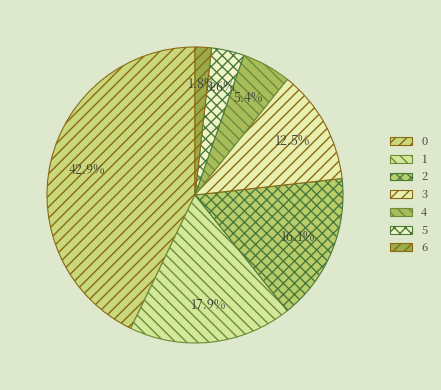

To the nearest percent, what is the difference between the largest and smallest slice percentages?

41%